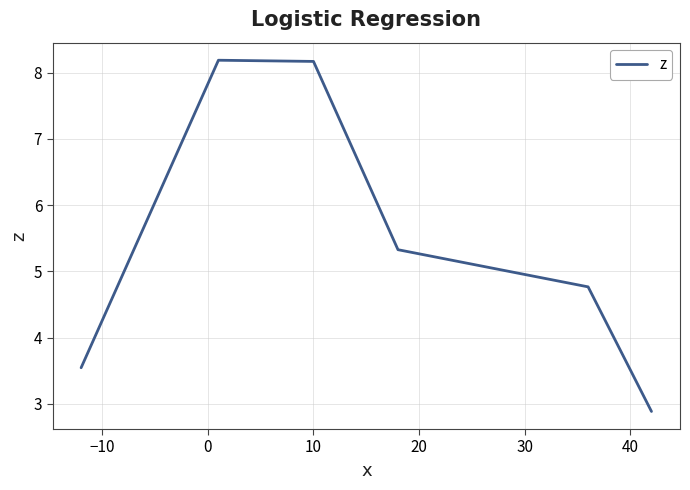

What is the minimum value shown in the chart?

2.9